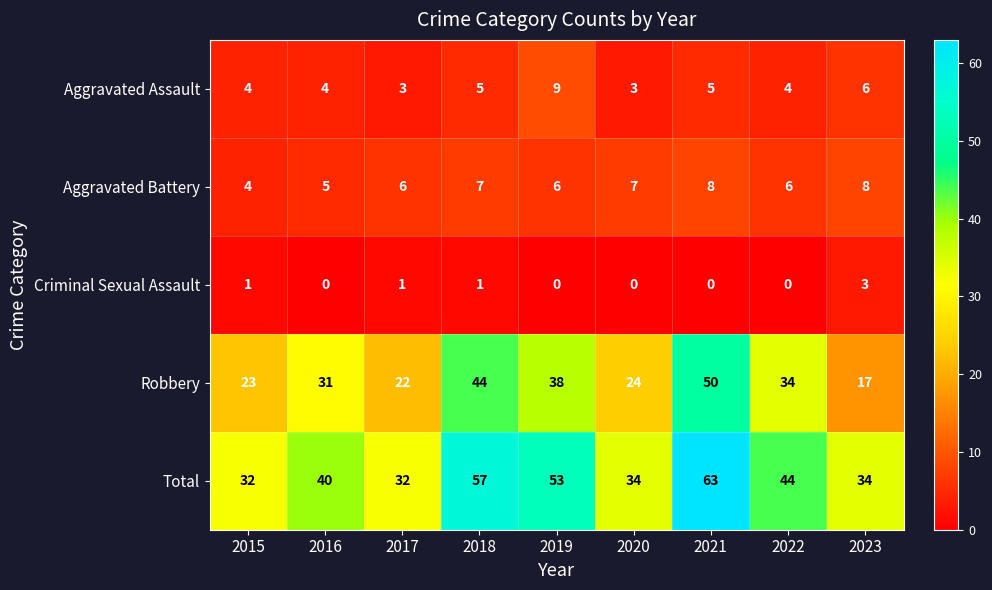

Is the value of Aggravated Battery at 2015 greater than the value of Criminal Sexual Assault at 2021?

Yes